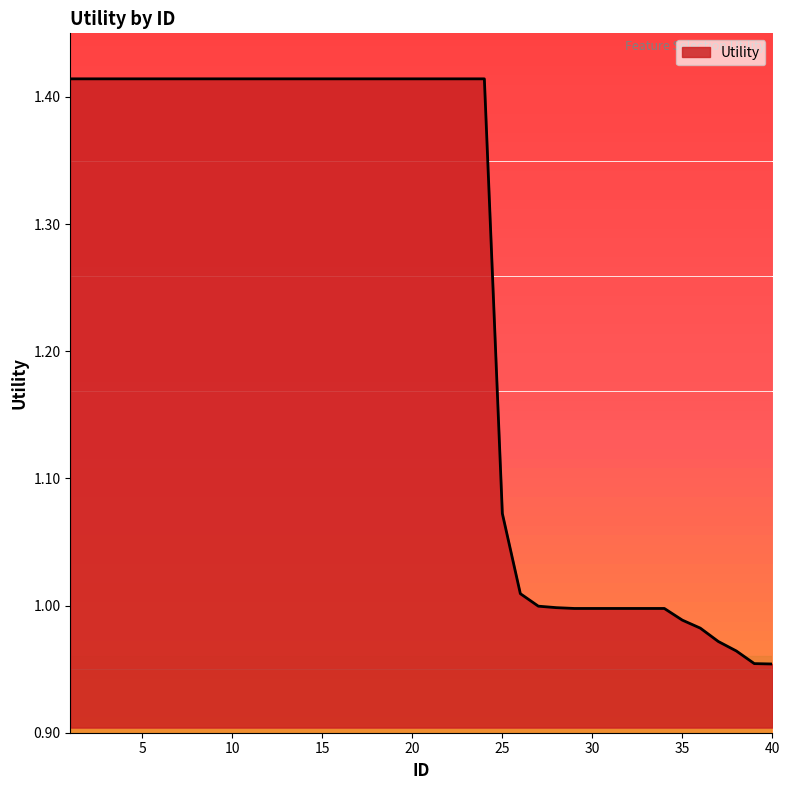

What is the average value?

1.2